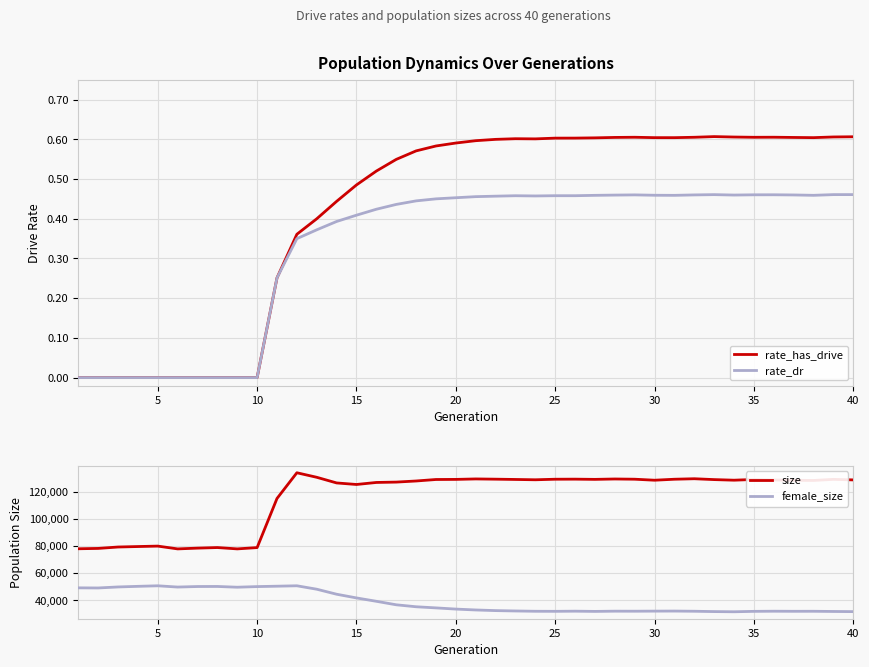

True or false: size and female_size cross at least once.

False